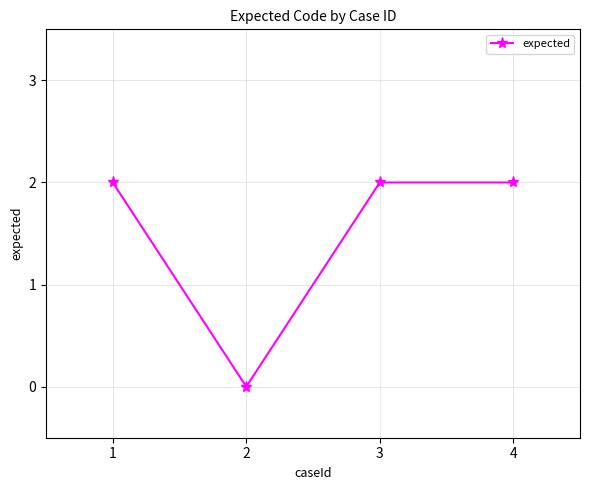

Count the values in the range 2 to 3.

3